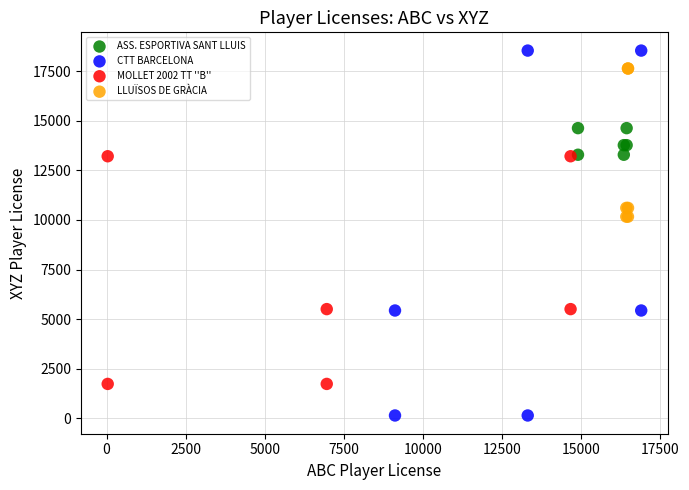

Which series contains the lowest Y value?

CTT BARCELONA